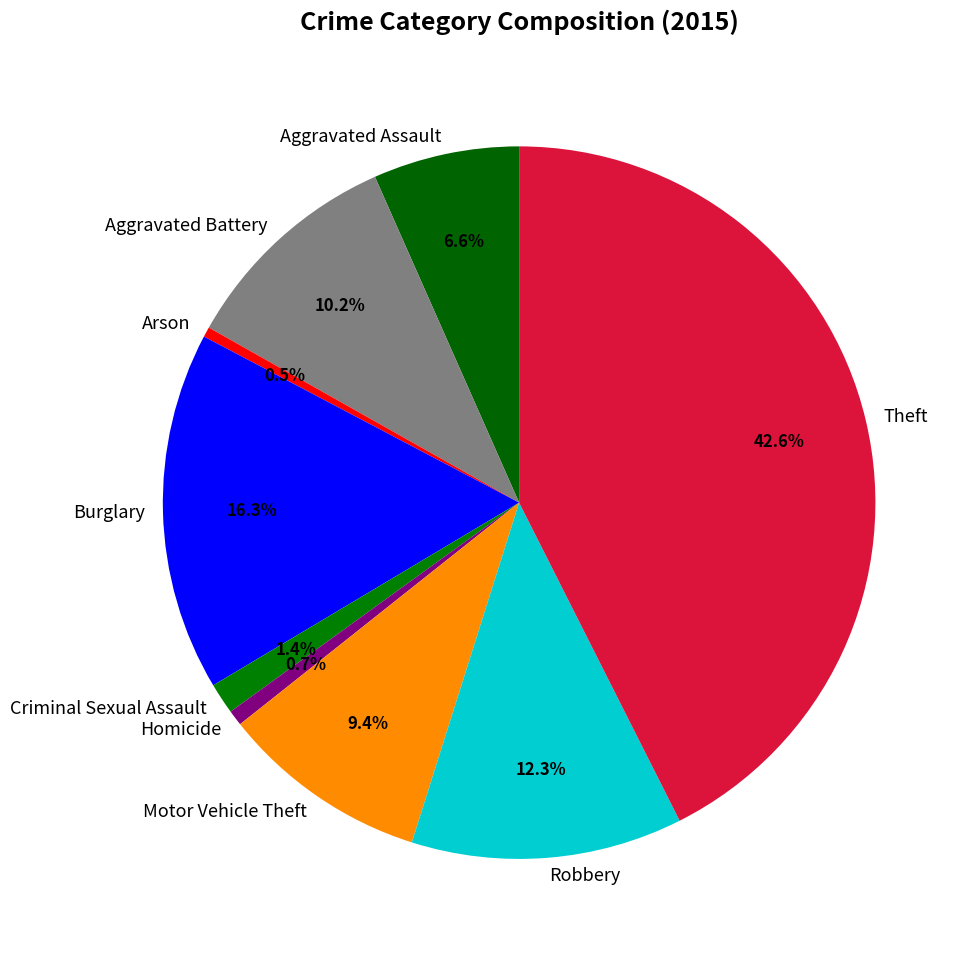

To the nearest percent, what is the difference between the Burglary and Theft slice percentages?

26%